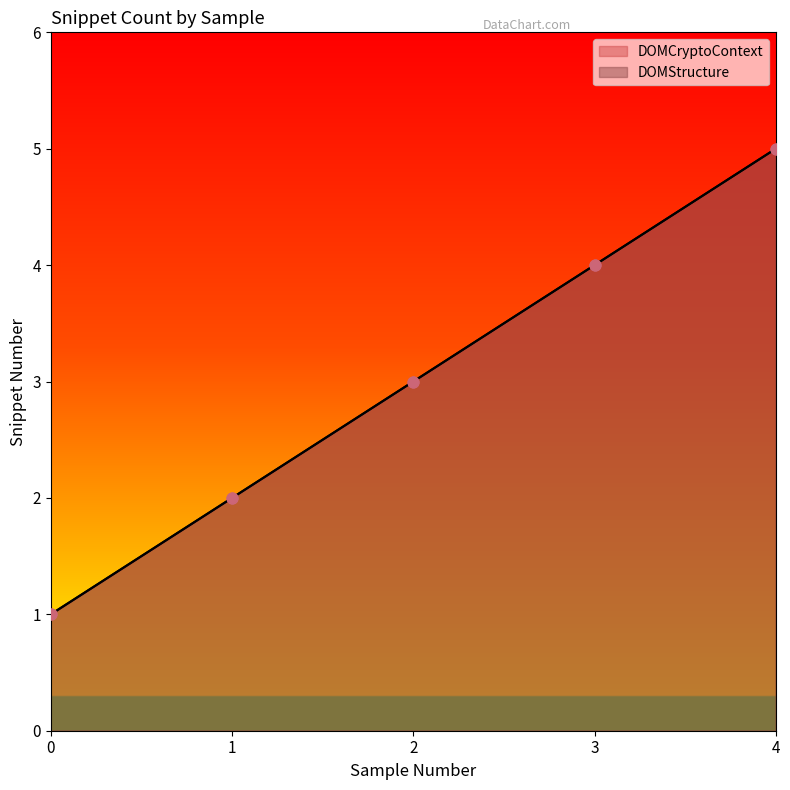

Which series contains the lowest Y value?

DOMCryptoContext